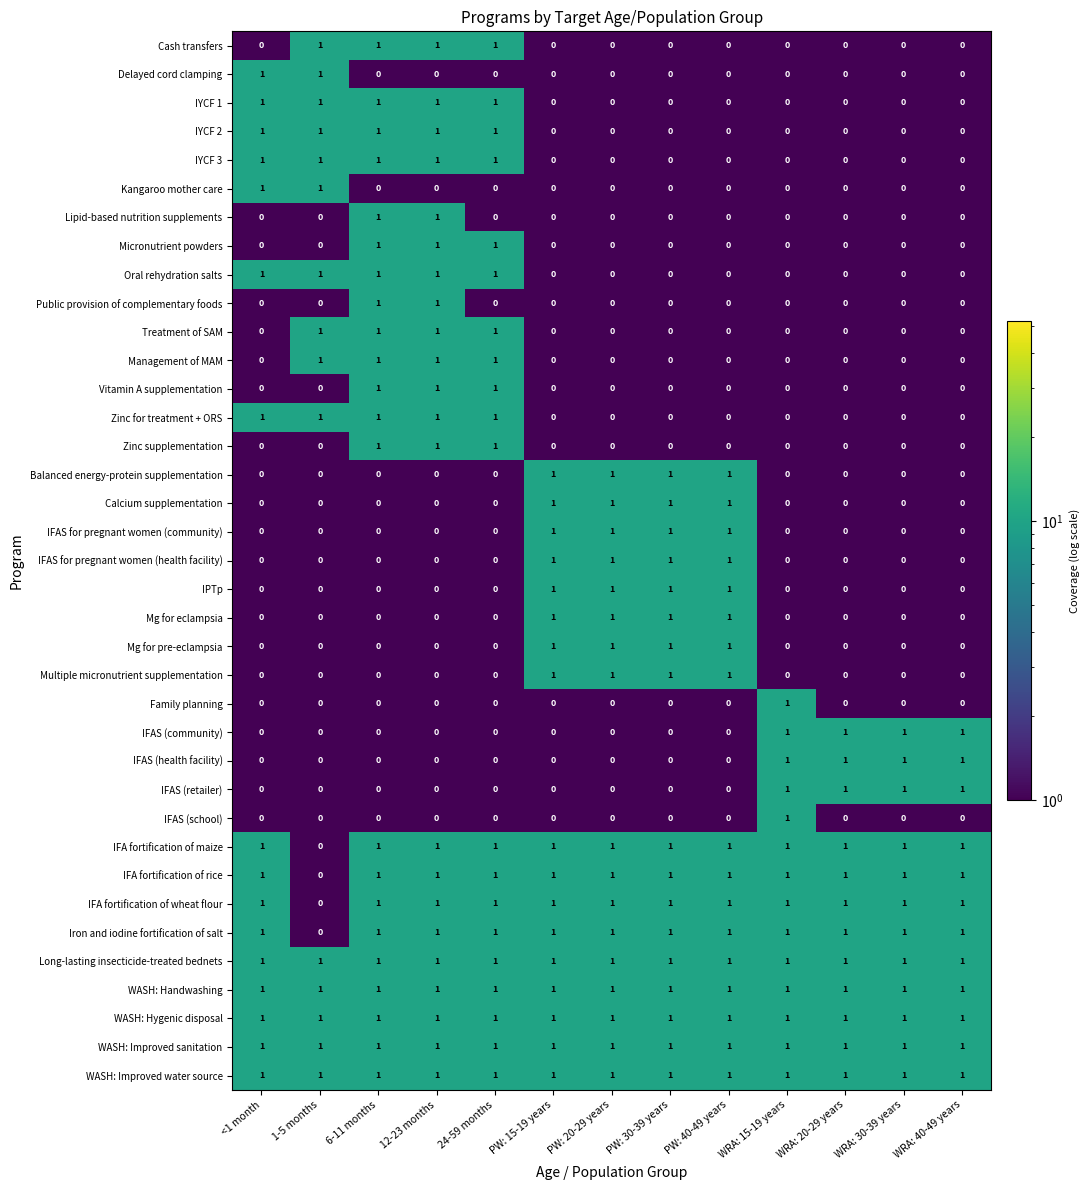

Which category has the lowest value in the Iron and iodine fortification of salt series?

1-5 months